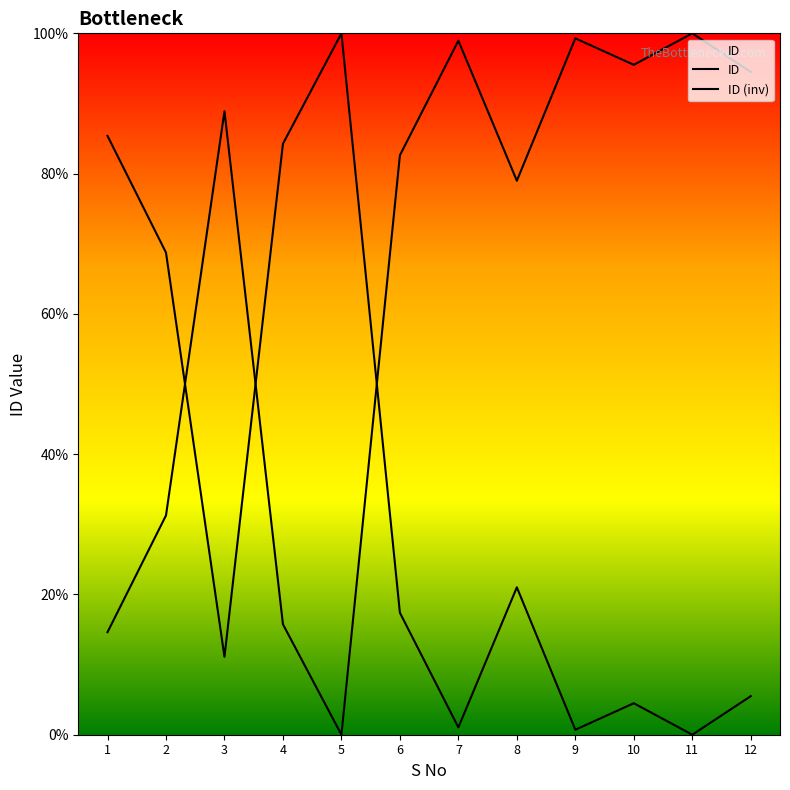

At which label is the value closest to 50?

2